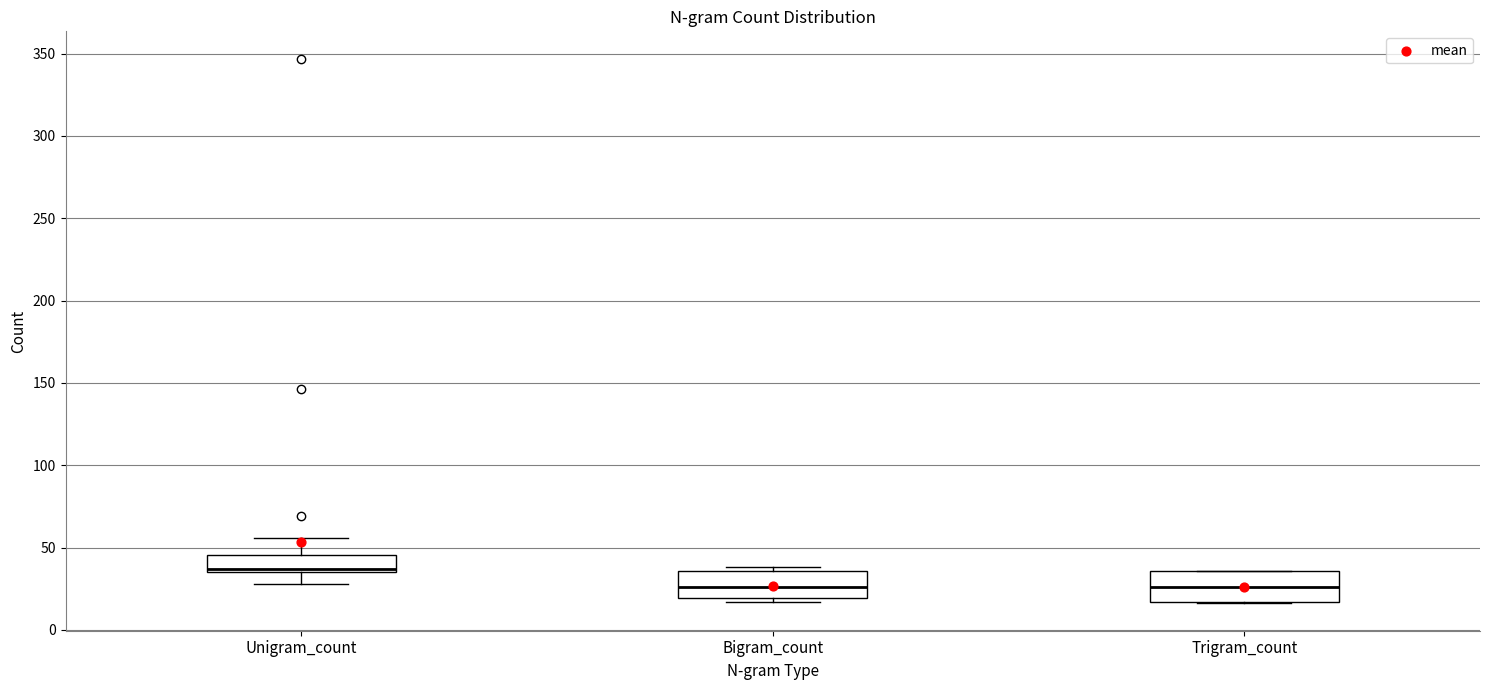

Where does the upper whisker of the box for Unigram_count end on the y-axis? The values are not printed on the chart, so give them approximately, as read against the axis.

55